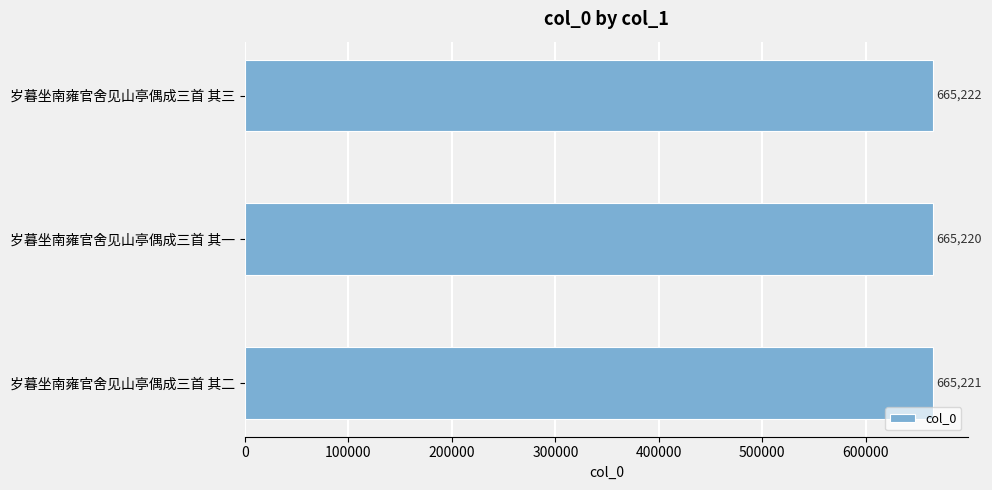

Between 岁暮坐南雍官舍见山亭偶成三首 其三 and 岁暮坐南雍官舍见山亭偶成三首 其二, which is larger?

岁暮坐南雍官舍见山亭偶成三首 其三